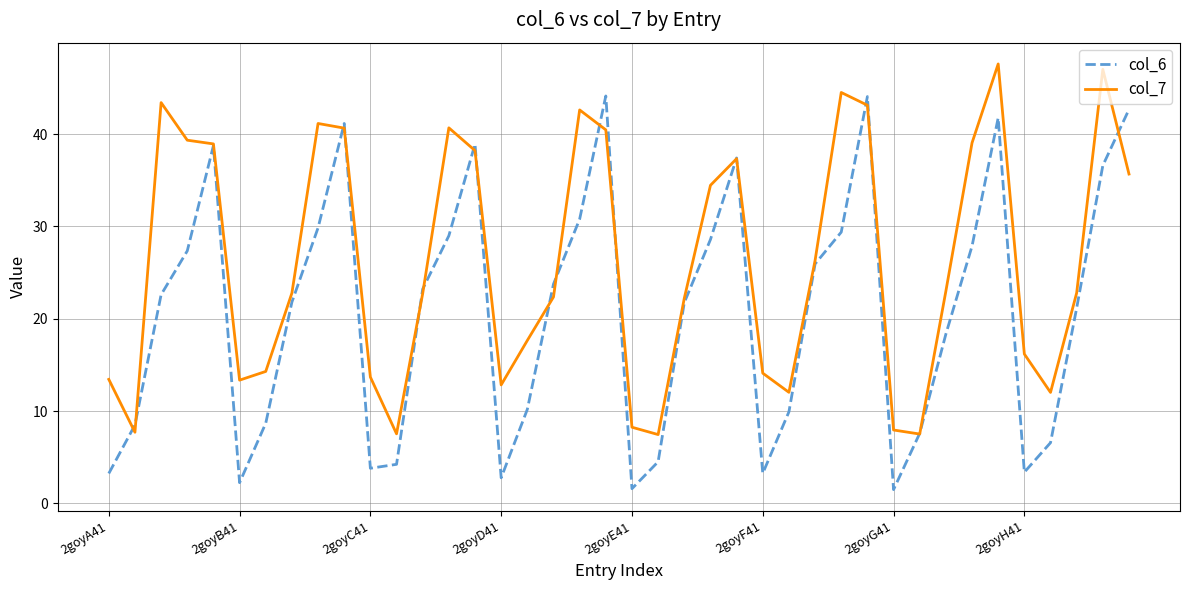

Does the chart display data point markers on the line(s)?

No